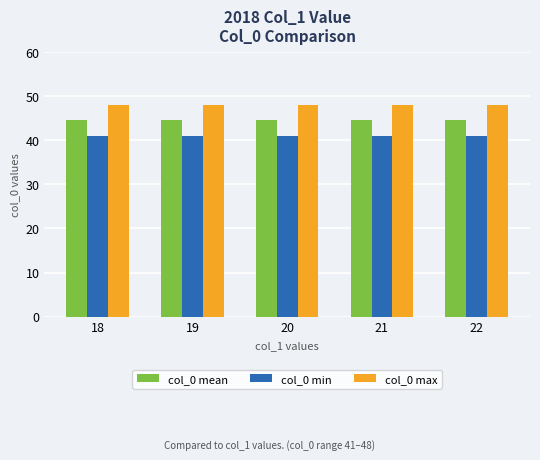

What are all the series names shown in the legend?

col_0 mean, col_0 min, col_0 max